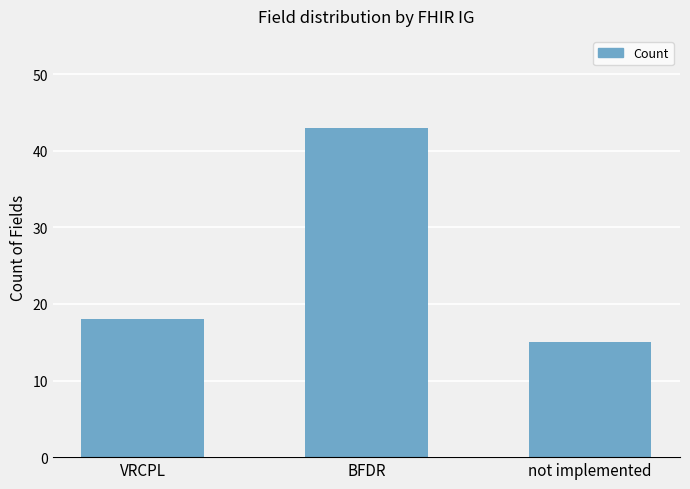

Does the chart contain any negative values?

No